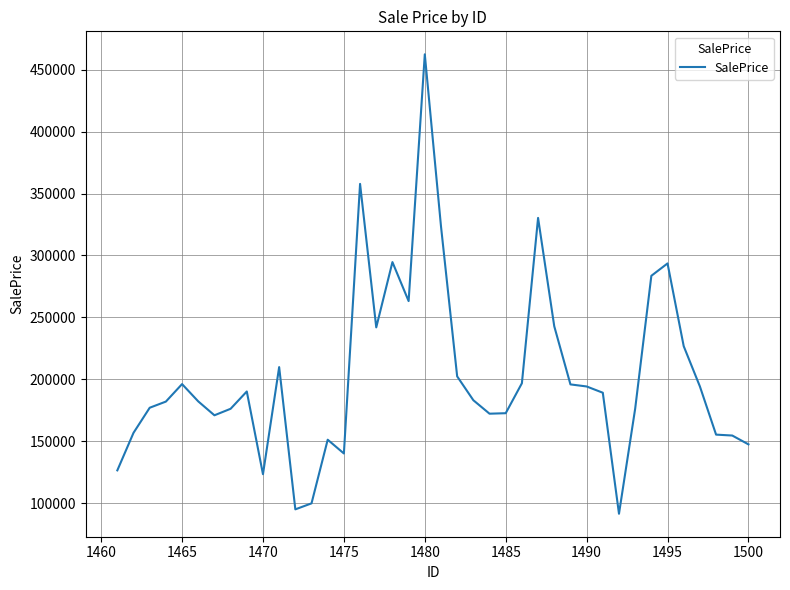

How many lines are shown in the chart?

1